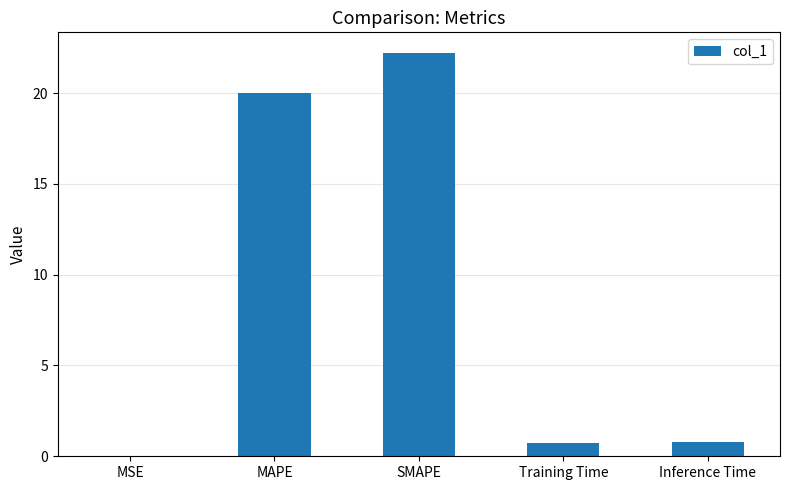

At which label is the value closest to 11?

MAPE